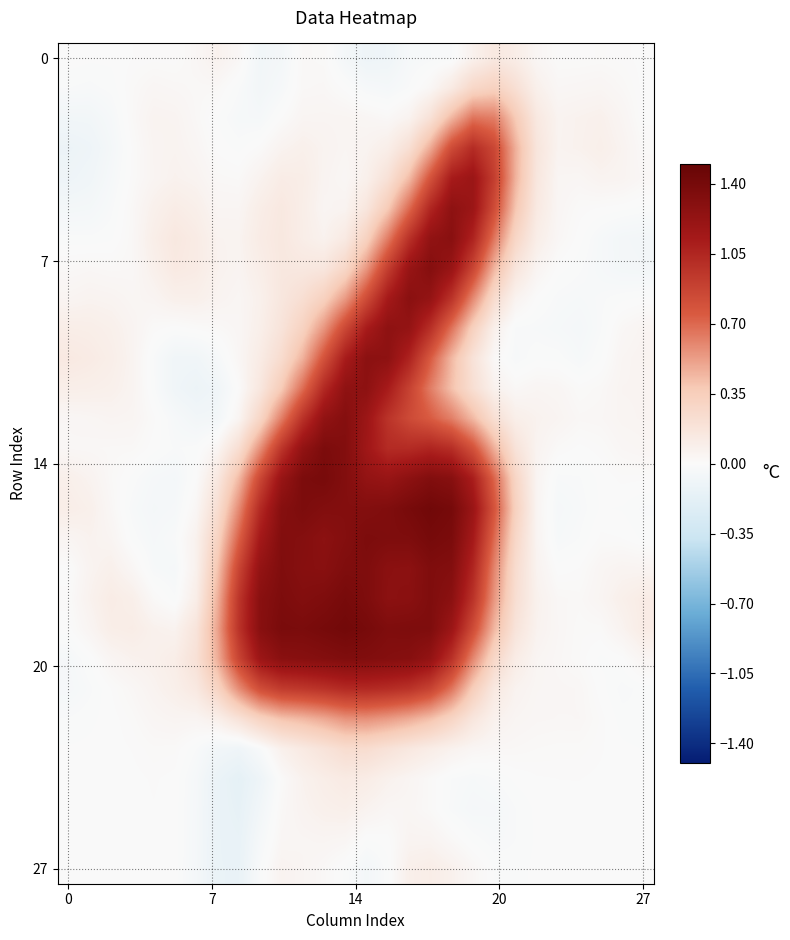

At which category is the sum across all series the highest?

17